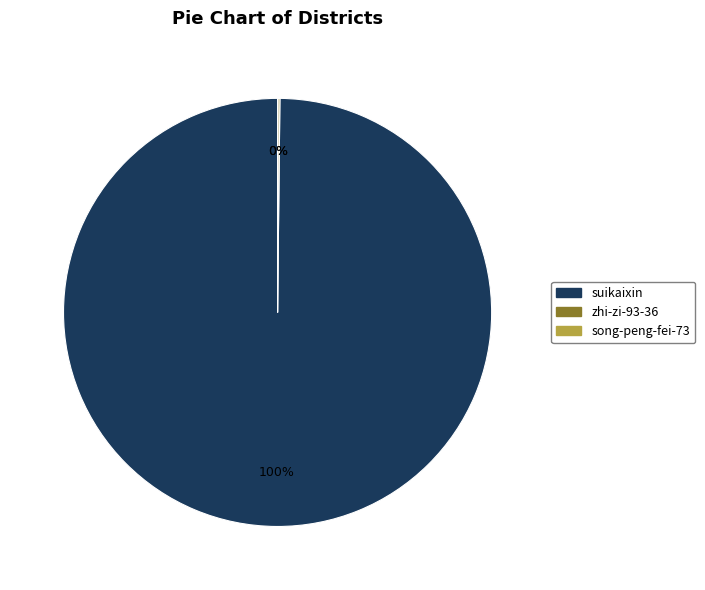

Is it true that suikaixin is 93% of the pie?

False